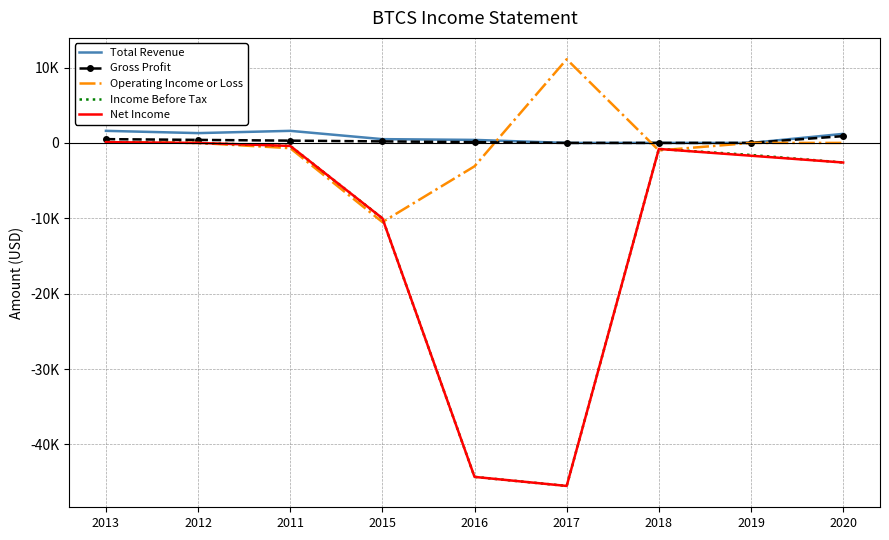

What position from the left is 2011?

3